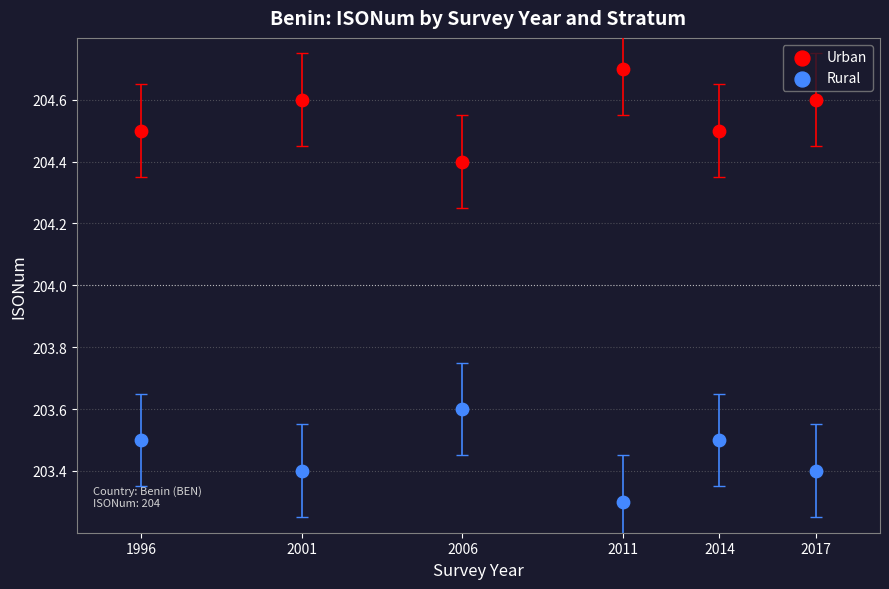

Which series reaches the minimum Y coordinate?

Rural